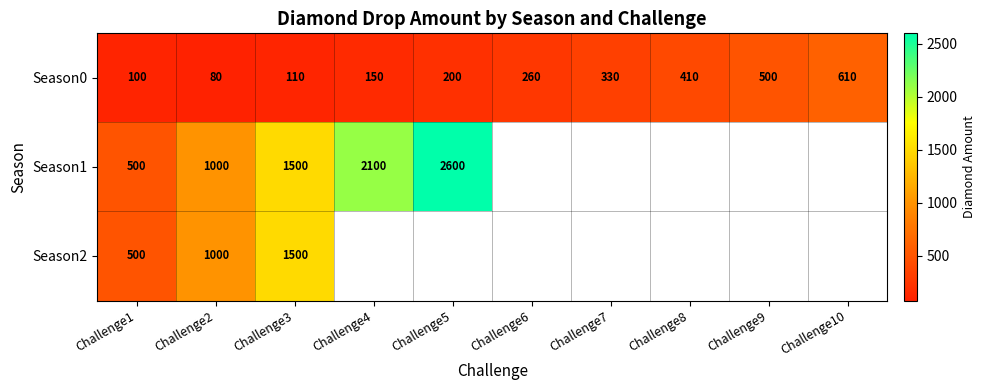

What is the spread (max minus min) of values at Challenge1?

400